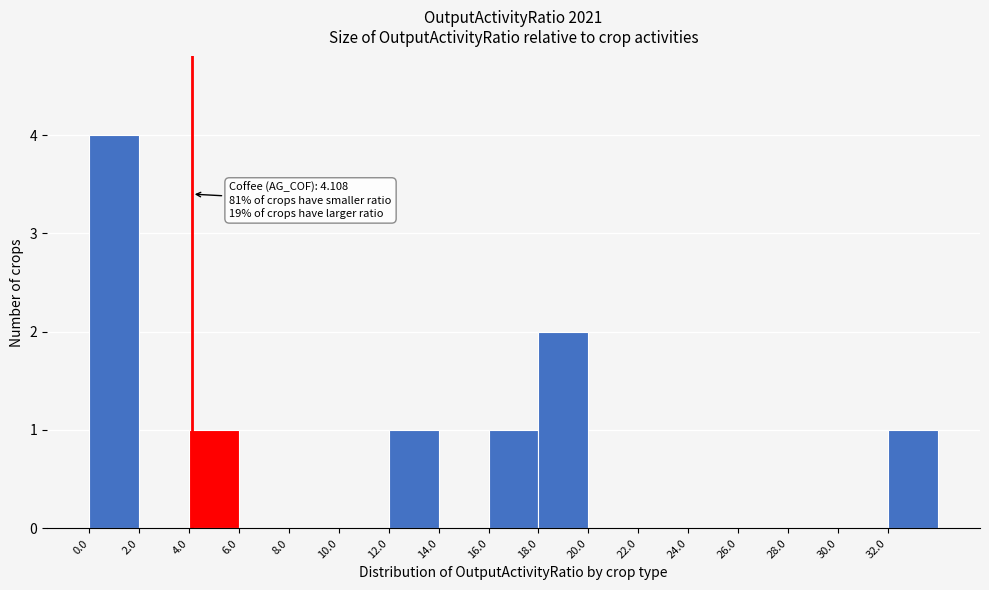

Which range on the x-axis has the tallest bar?

0 to 2